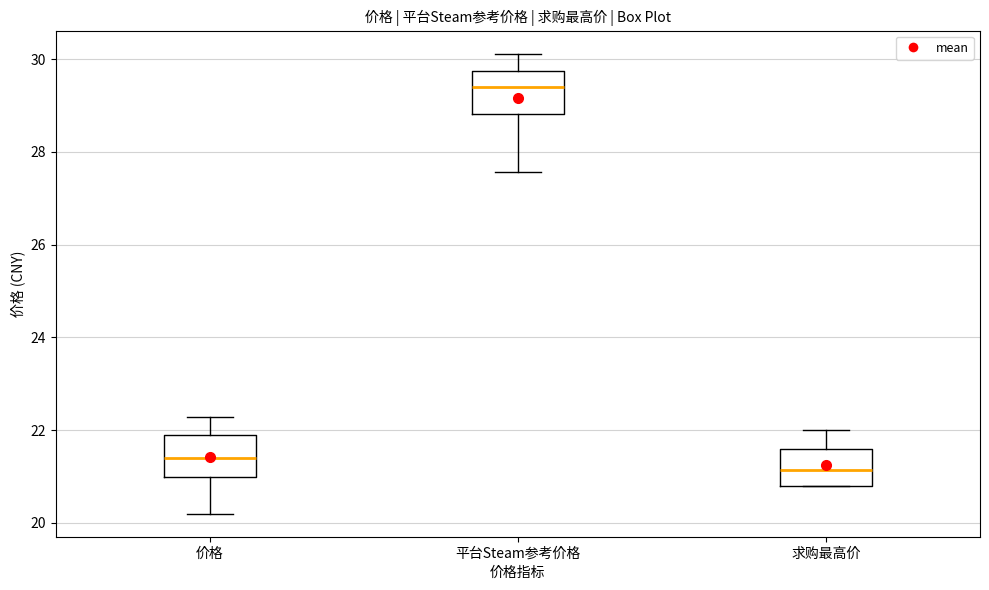

Which box has the highest median line?

平台Steam参考价格